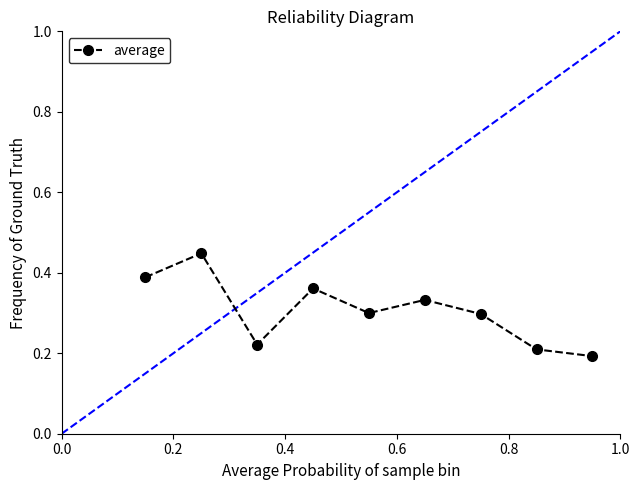

How many interior local peaks (higher than both neighbors) does the data have?

3